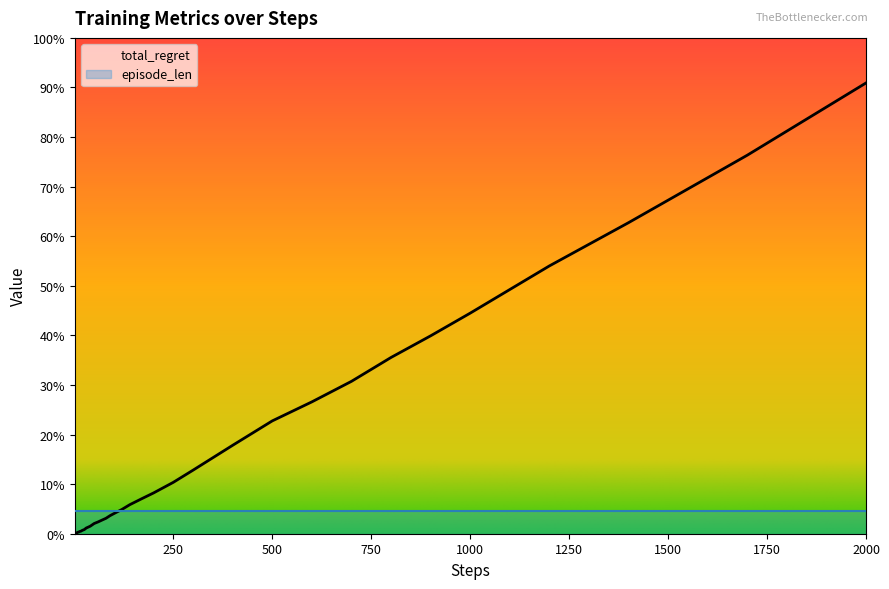

What is the difference between the maximum and minimum values?

979.5